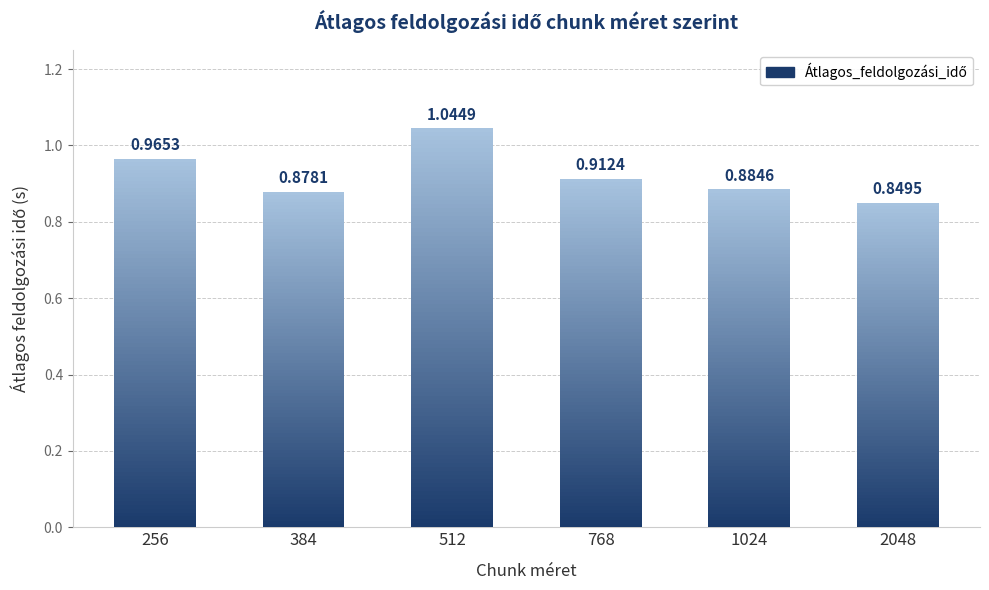

Reading left to right, transcribe all the data shown in this chart.

256=1.0	384=0.9	512=1.0	768=0.9	1024=0.9	2048=0.8